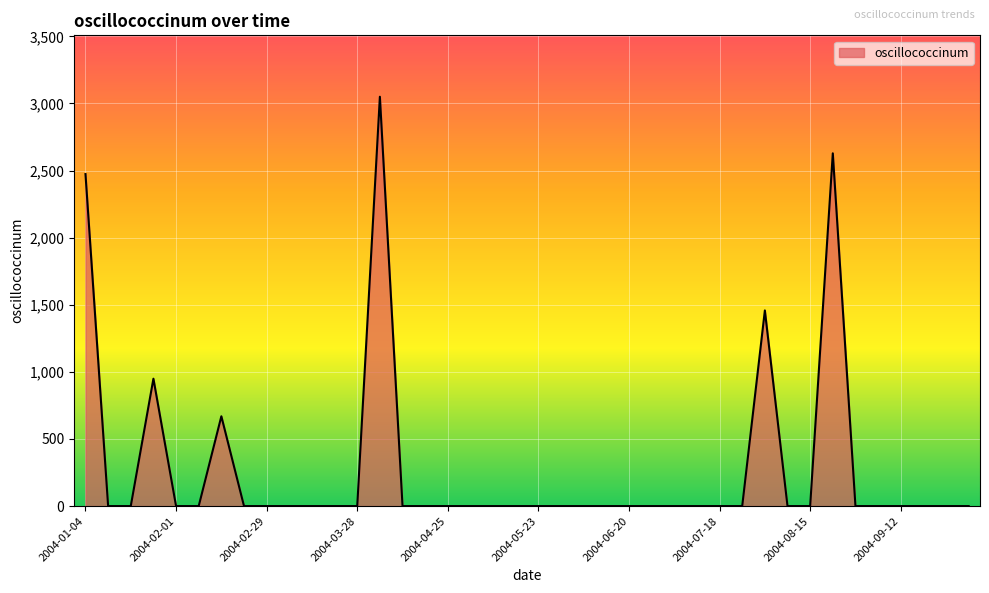

What is the maximum value shown in the chart?

3049.8